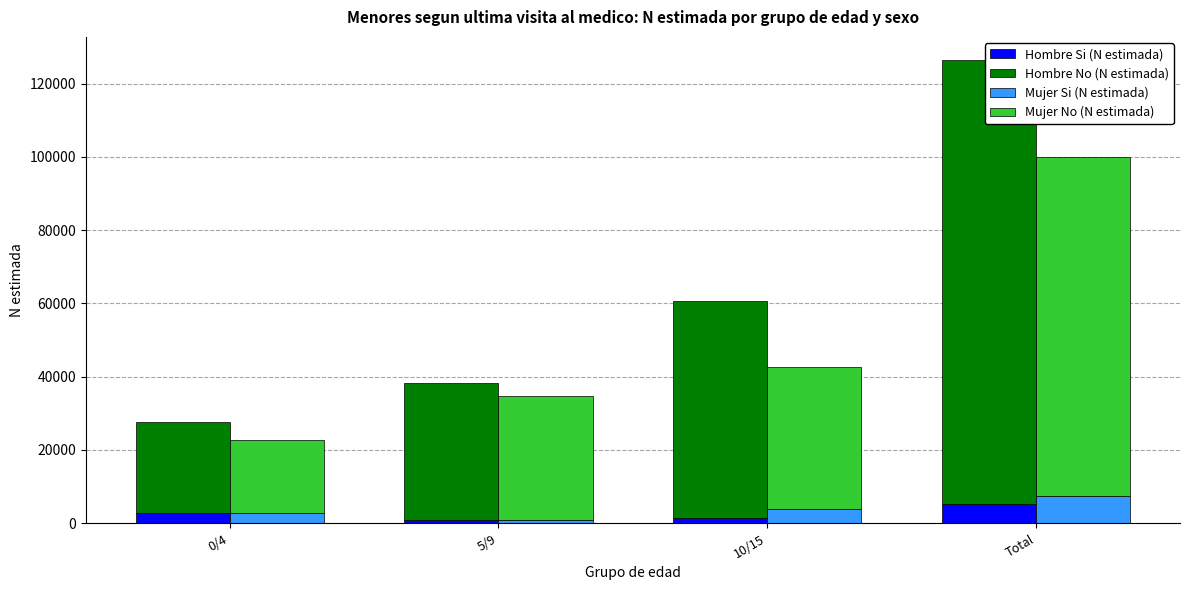

At which label is Mujer No (N estimada) closest to 56280?

10/15